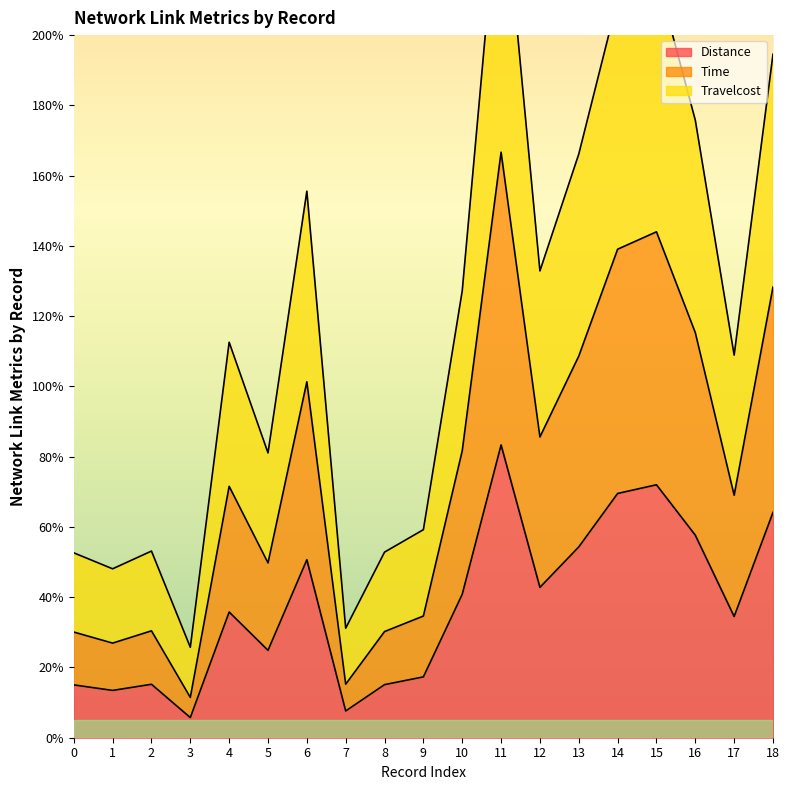

Which series has the largest total across all categories?

Travelcost